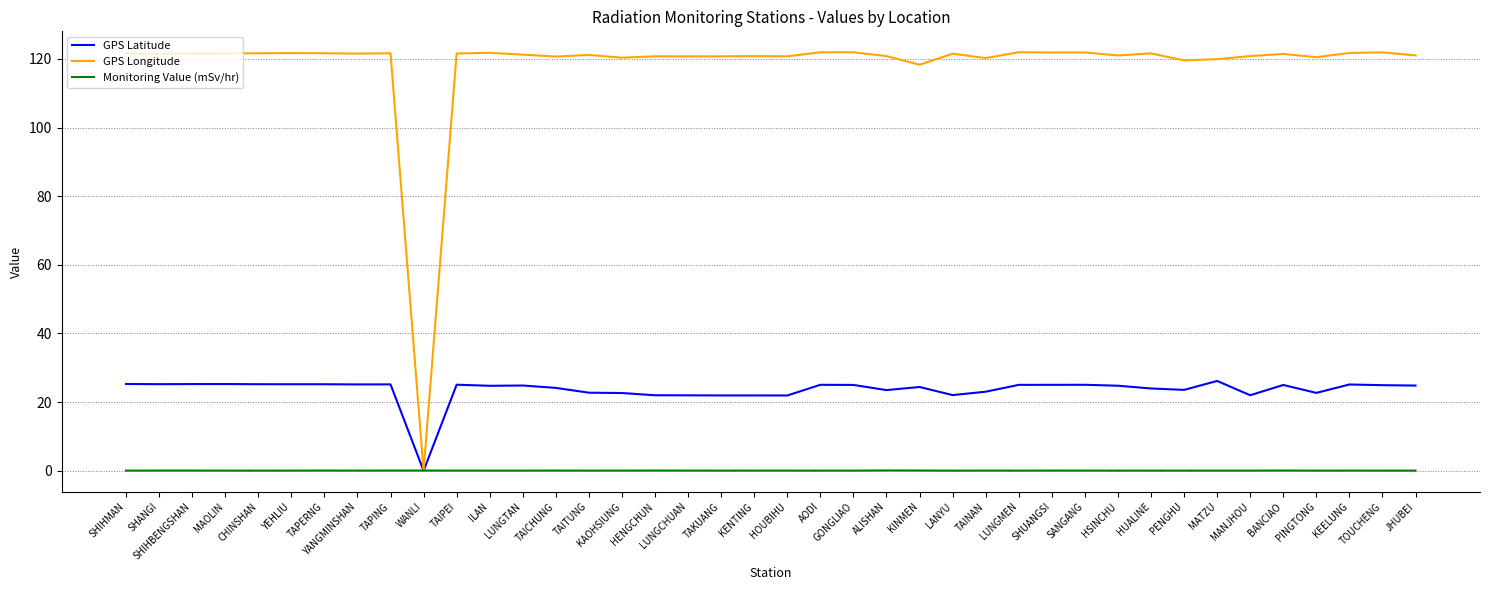

True or false: GPS Longitude has a value of 120.8 at KENTING.

True